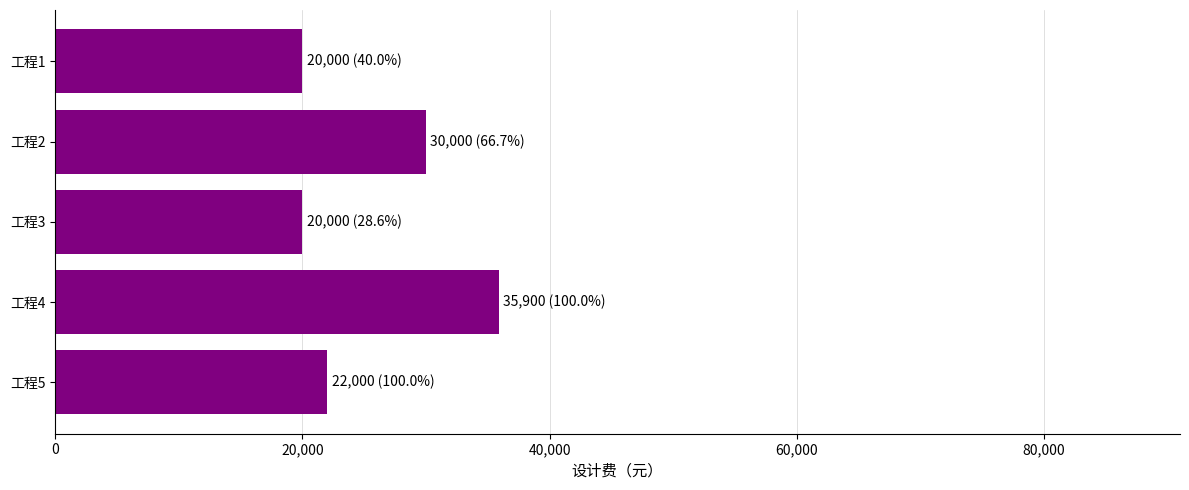

Reading top to bottom, extract all data points from this chart.

20000	30000	20000	35900	22000